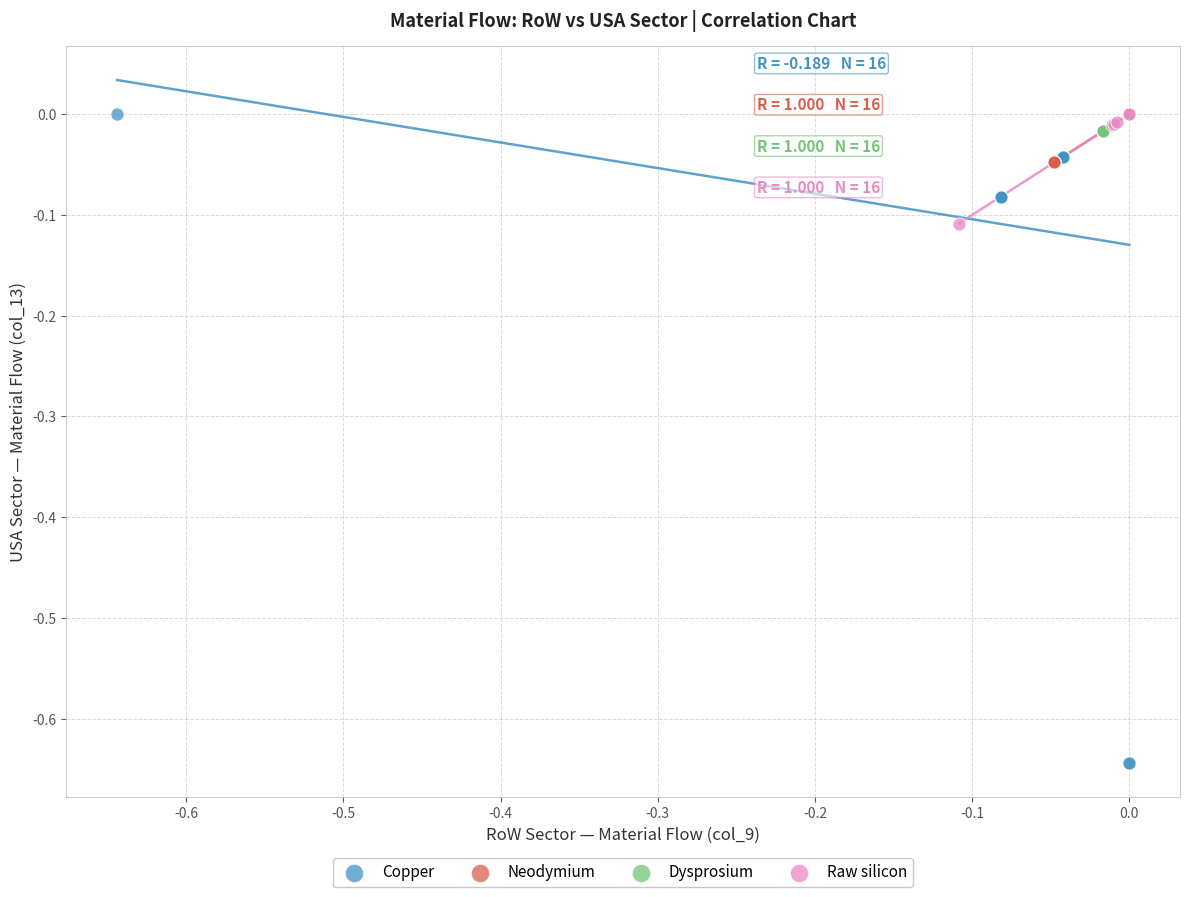

What are all the series names shown in the legend?

Copper, Neodymium, Dysprosium, Raw silicon